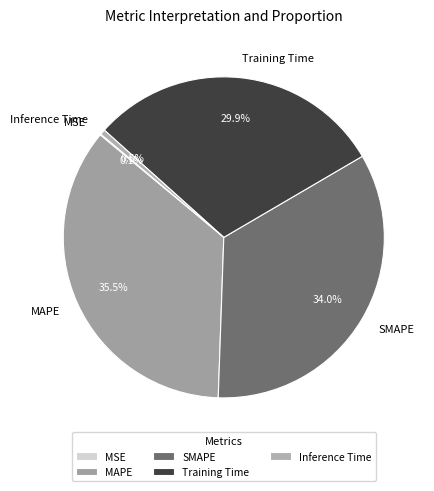

What is the largest slice in the pie chart?

MAPE